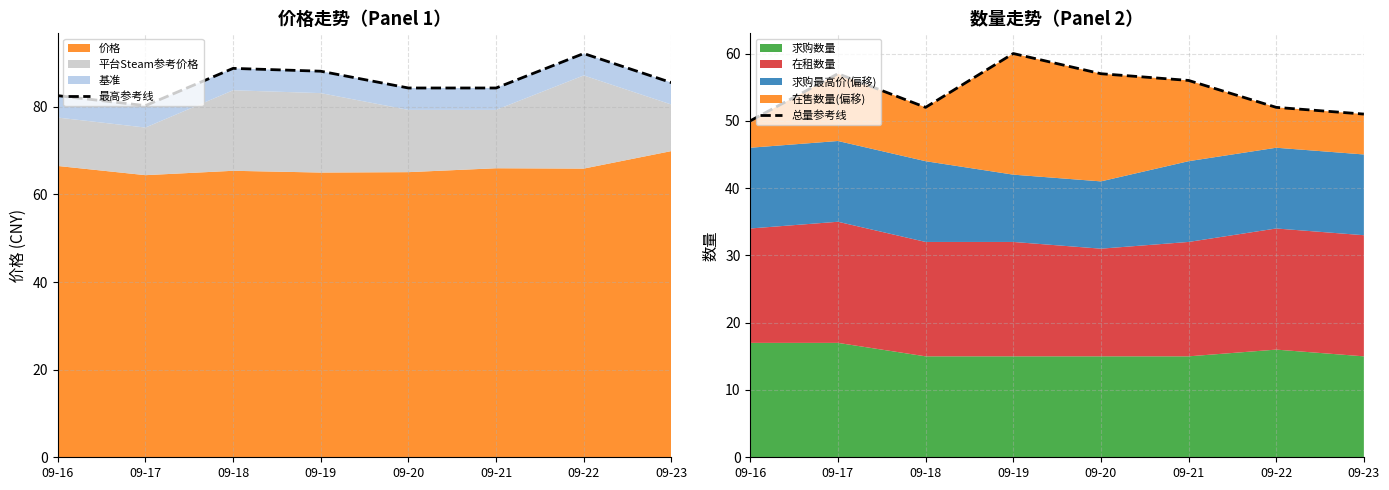

In 最高参考线, how many points are lower than both neighbors (excluding endpoints)?

1